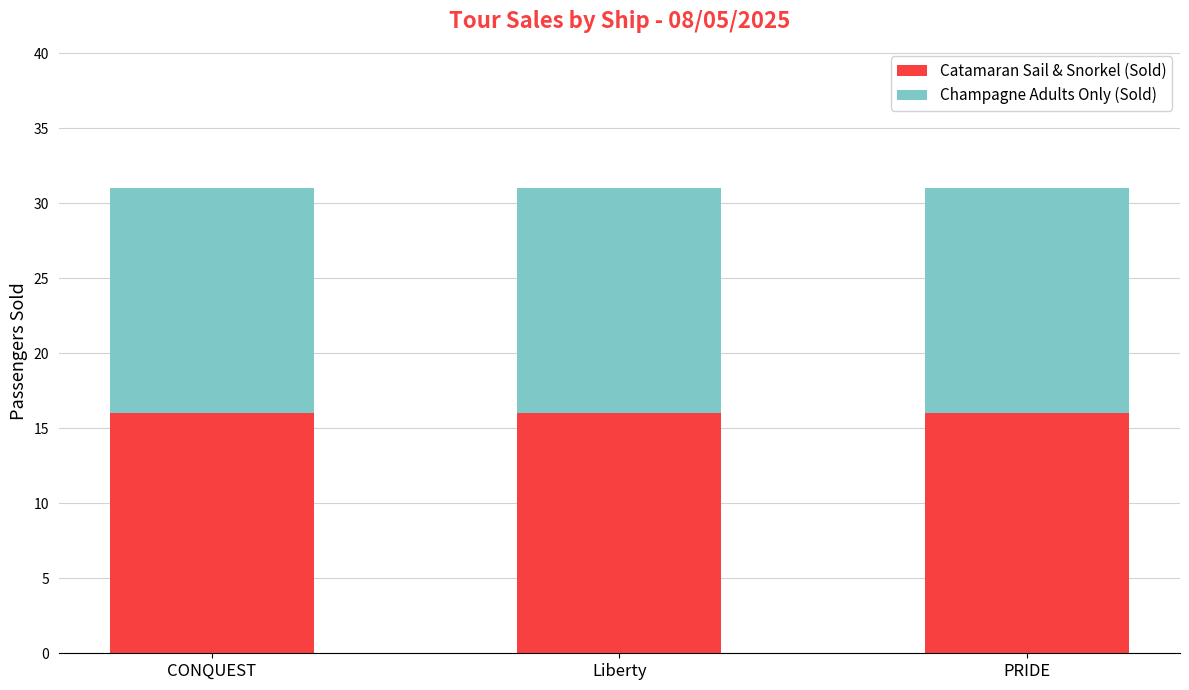

What is the total value across all series at PRIDE?

31